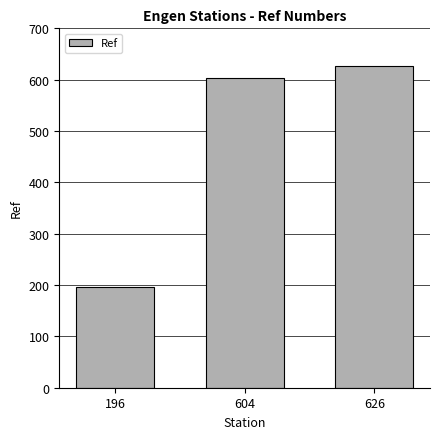

At which category does the chart reach its peak across all series?

626